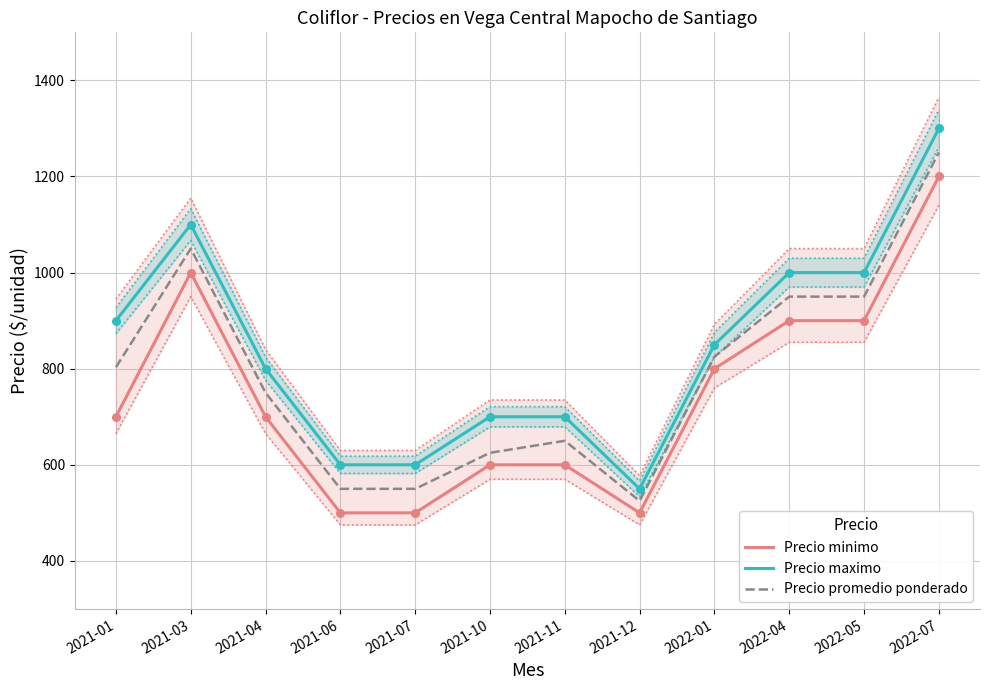

What are all the series names shown in the legend?

Precio minimo, Precio maximo, Precio promedio ponderado